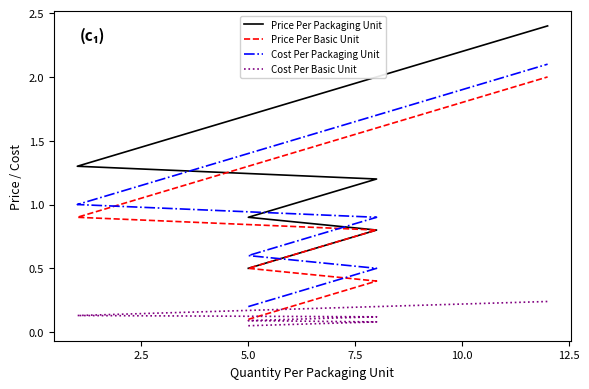

True or false: Price Per Basic Unit and Cost Per Basic Unit cross at least once.

False